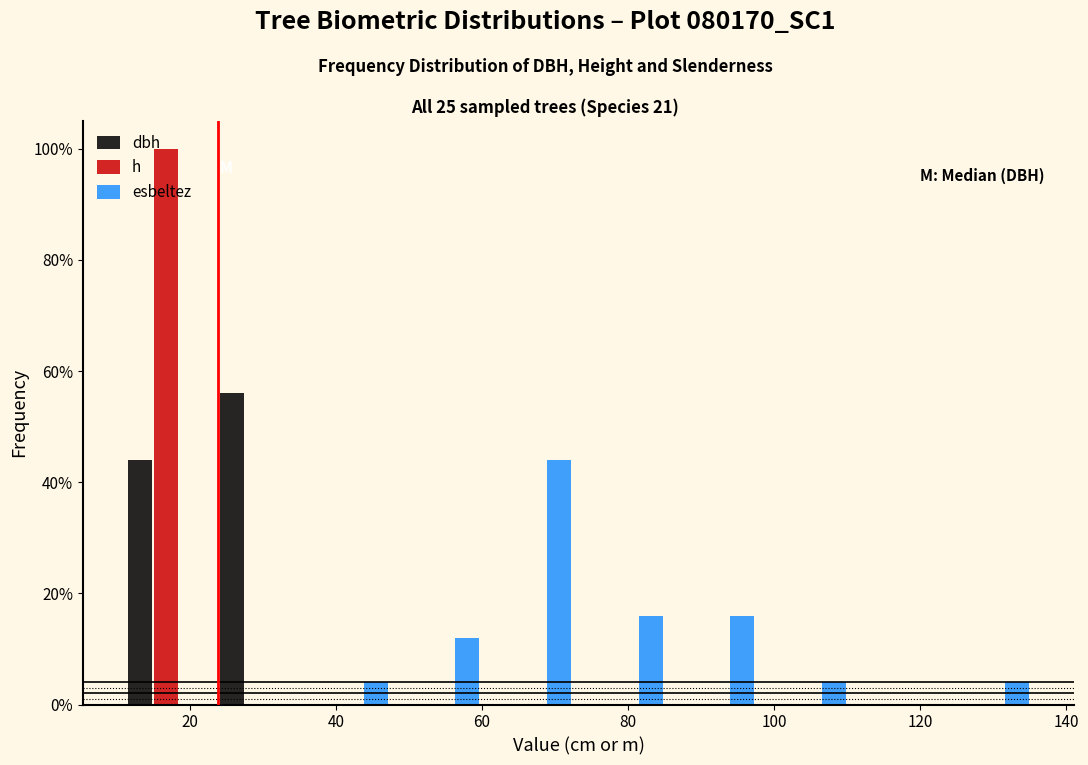

Reading left to right, transcribe this chart: for each range on the x-axis, give the height of each series' bar. Neither the bar edges nor the heights are printed on the chart, so give them approximately, as read against the axes.

10 to 24: dbh=44	h=100	esbeltez=0
24 to 36: dbh=56	h=0	esbeltez=0
36 to 48: dbh=0	h=0	esbeltez=4
48 to 60: dbh=0	h=0	esbeltez=12
60 to 74: dbh=0	h=0	esbeltez=44
74 to 86: dbh=0	h=0	esbeltez=16
86 to 98: dbh=0	h=0	esbeltez=16
98 to 110: dbh=0	h=0	esbeltez=4
110 to 124: dbh=0	h=0	esbeltez=0
124 to 136: dbh=0	h=0	esbeltez=4